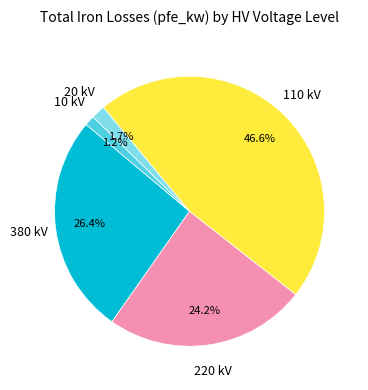

Is there any slice that represents more than half of the pie?

No